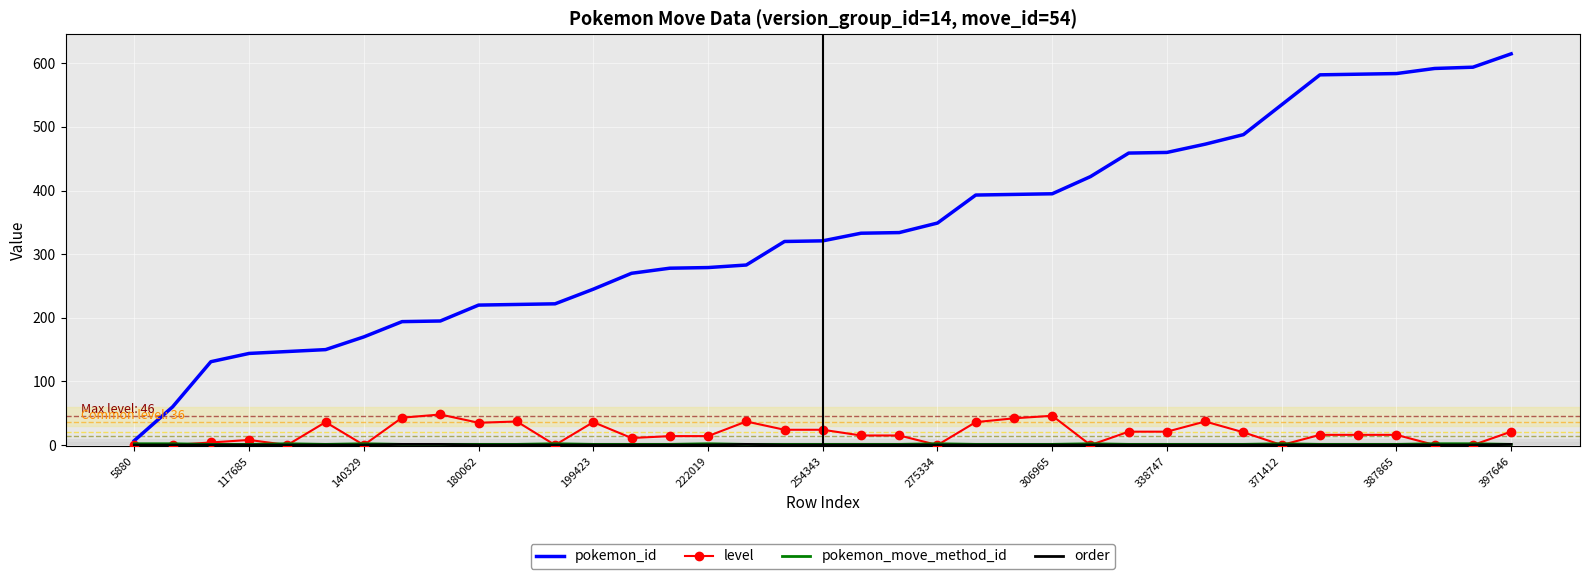

What is the maximum value shown in the chart?

615